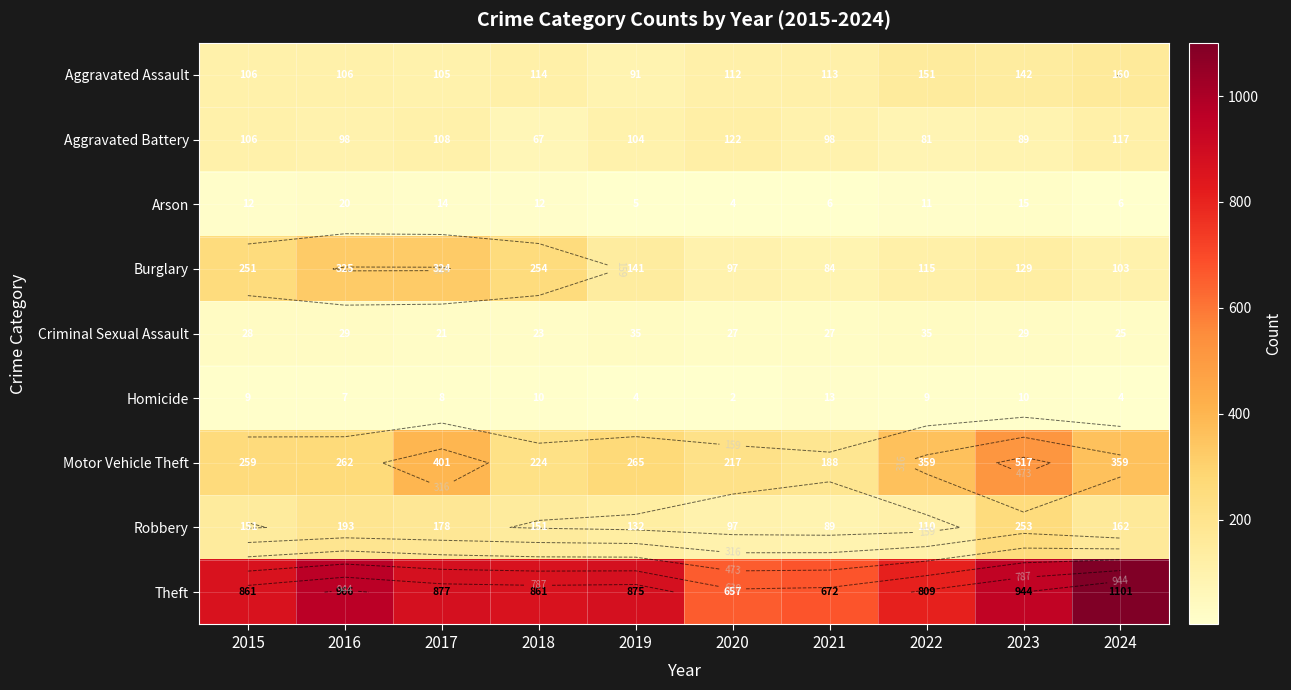

What is the difference between the Robbery values at 2021 and 2024?

73